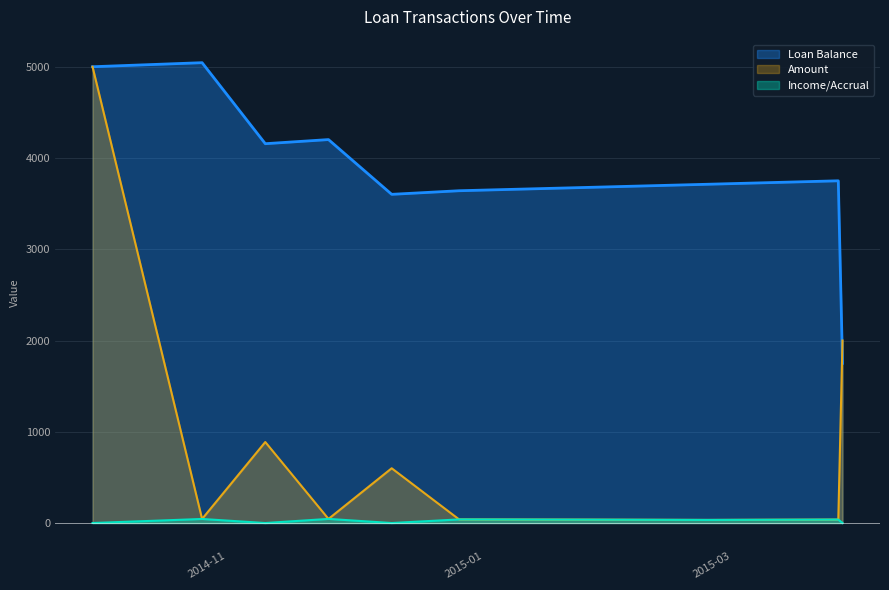

Which series changed the most between 2014-10-05 and 2015-03-31?

Amount